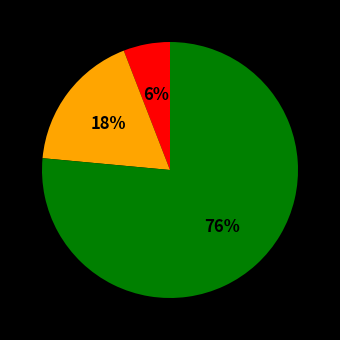

To the nearest percent, what is the average slice percentage?

33%